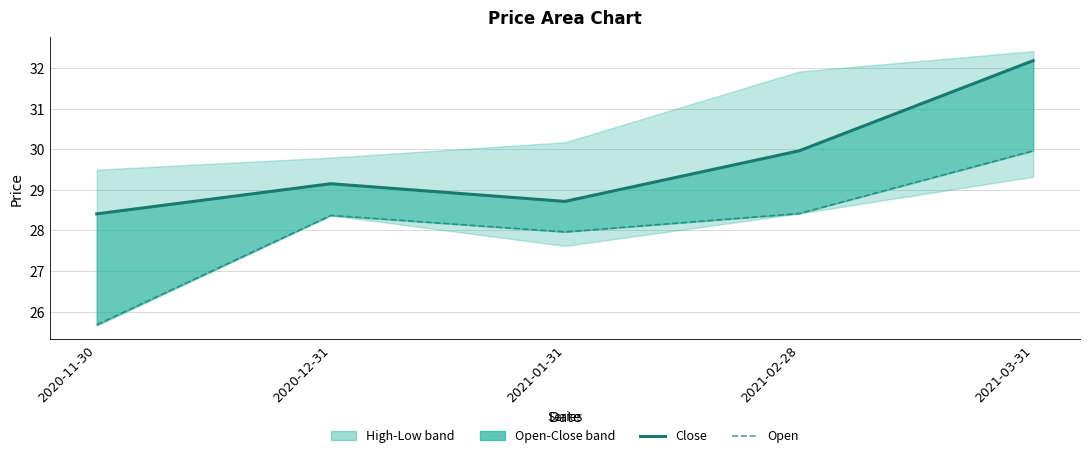

What is the approximate value of Open at 2021-01-31?

28.0